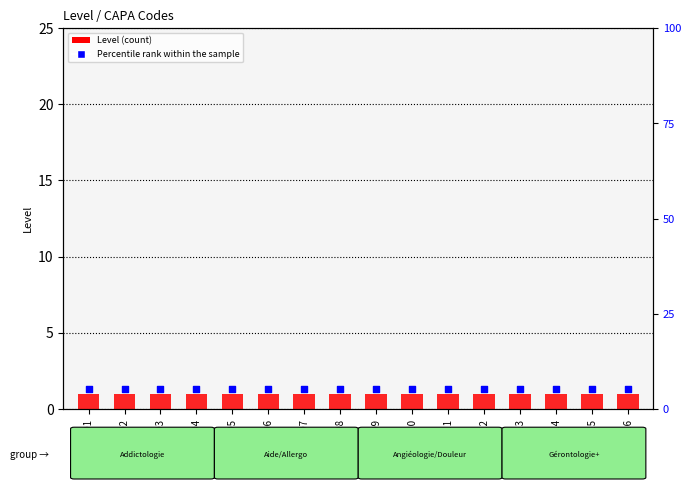

At which category is the sum across all series the highest?

CAPA01